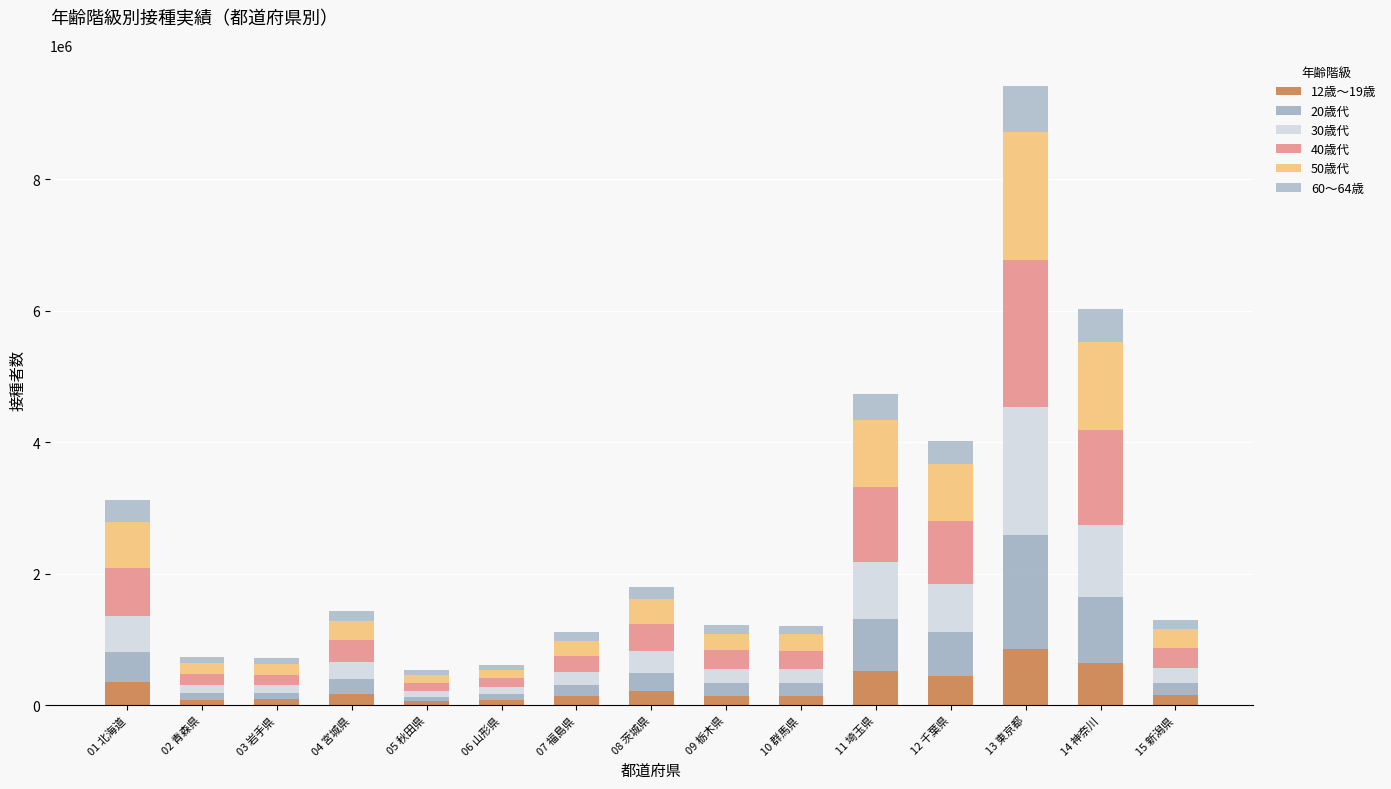

How many distinct data groups are displayed?

6